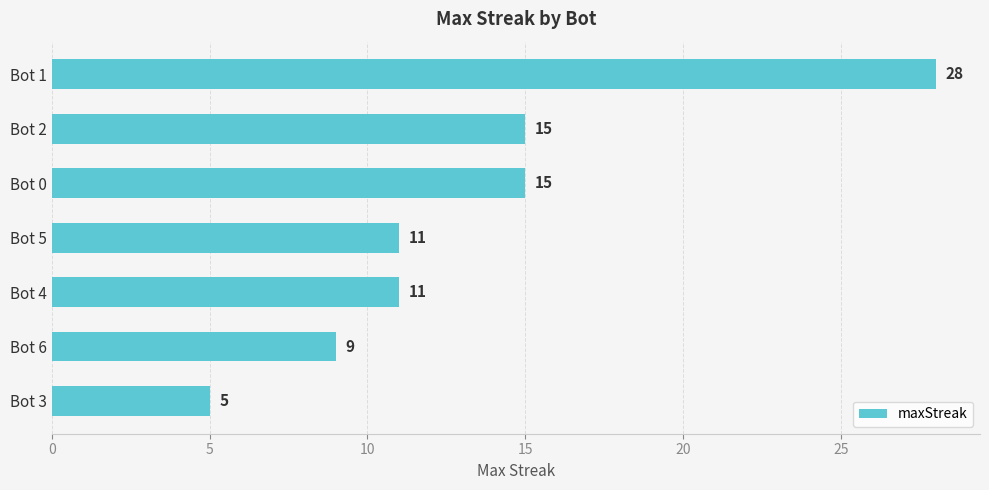

Read the value at Bot 0, to the nearest 10.

20